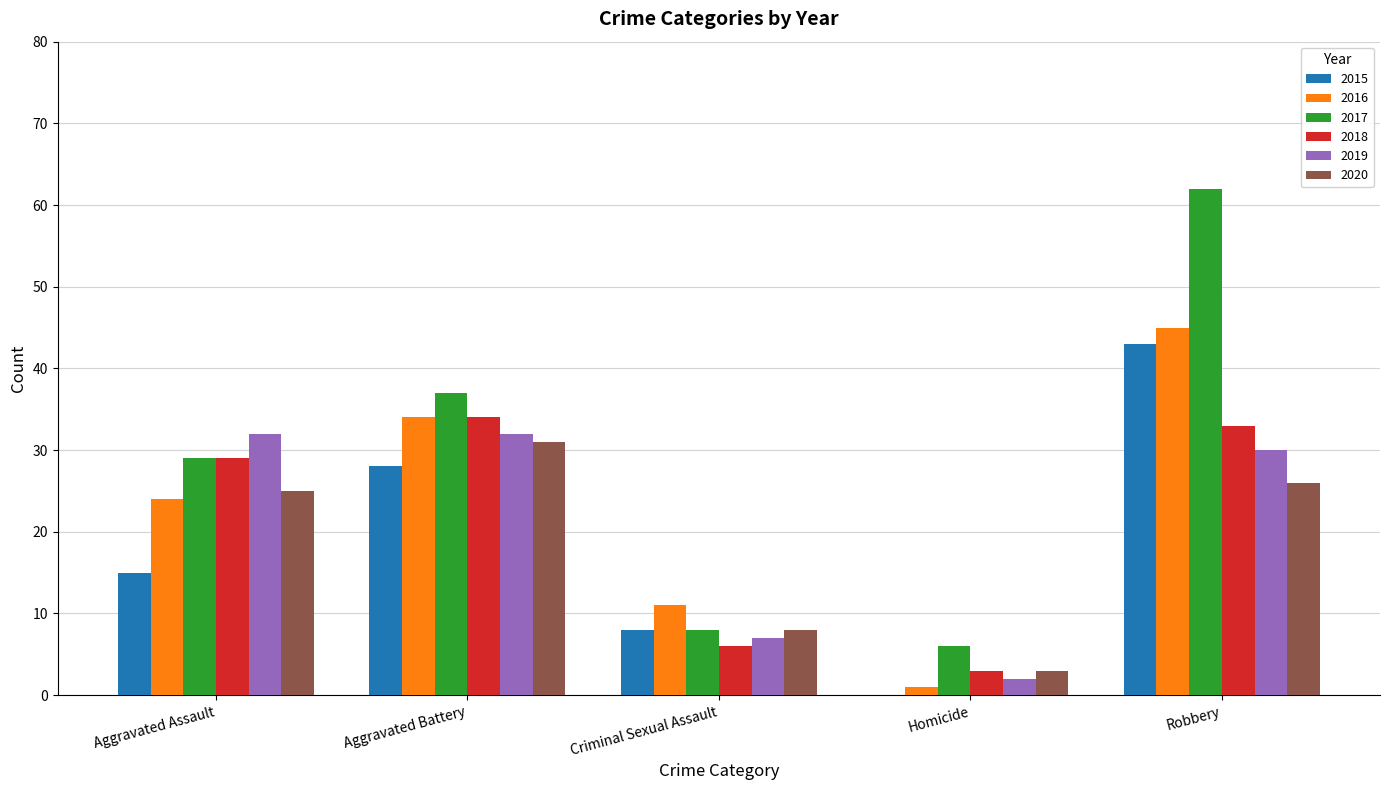

What is the sum of the 2019 values at Aggravated Assault and Robbery?

62